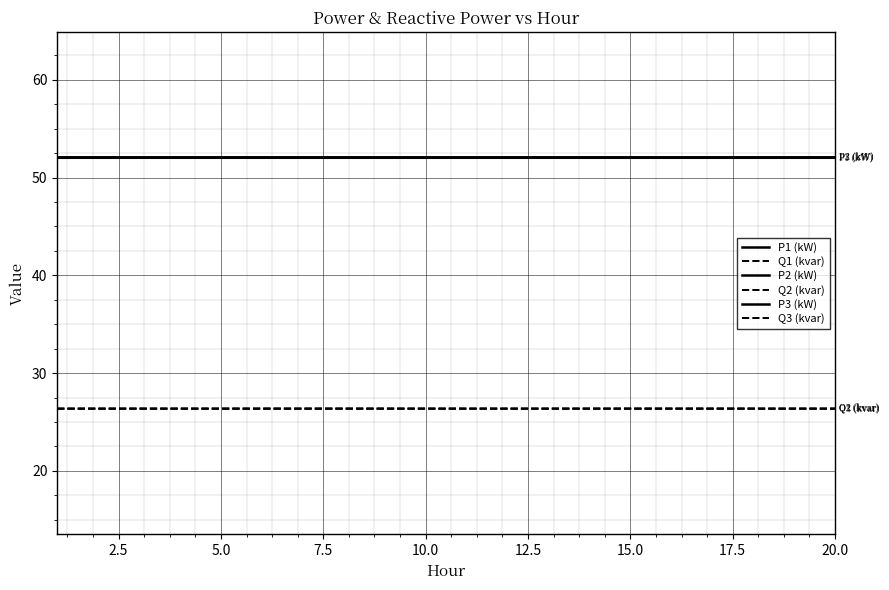

At which category is the sum across all series the highest?

5.0